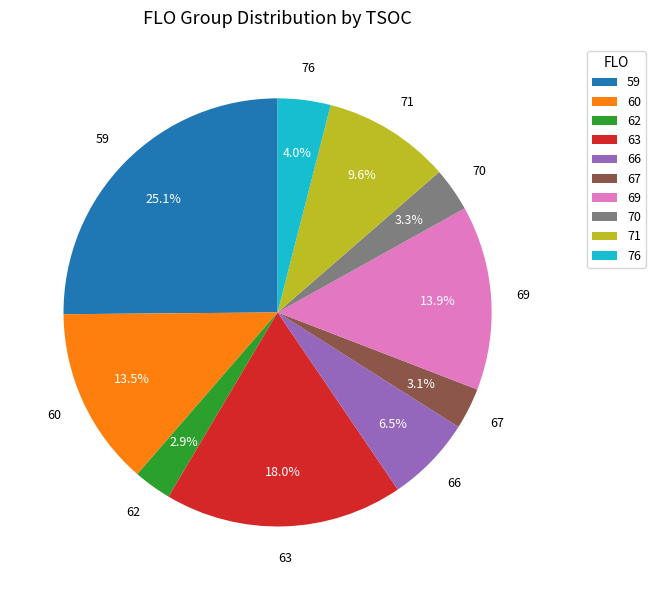

Does 67 account for over 50% of the chart?

No